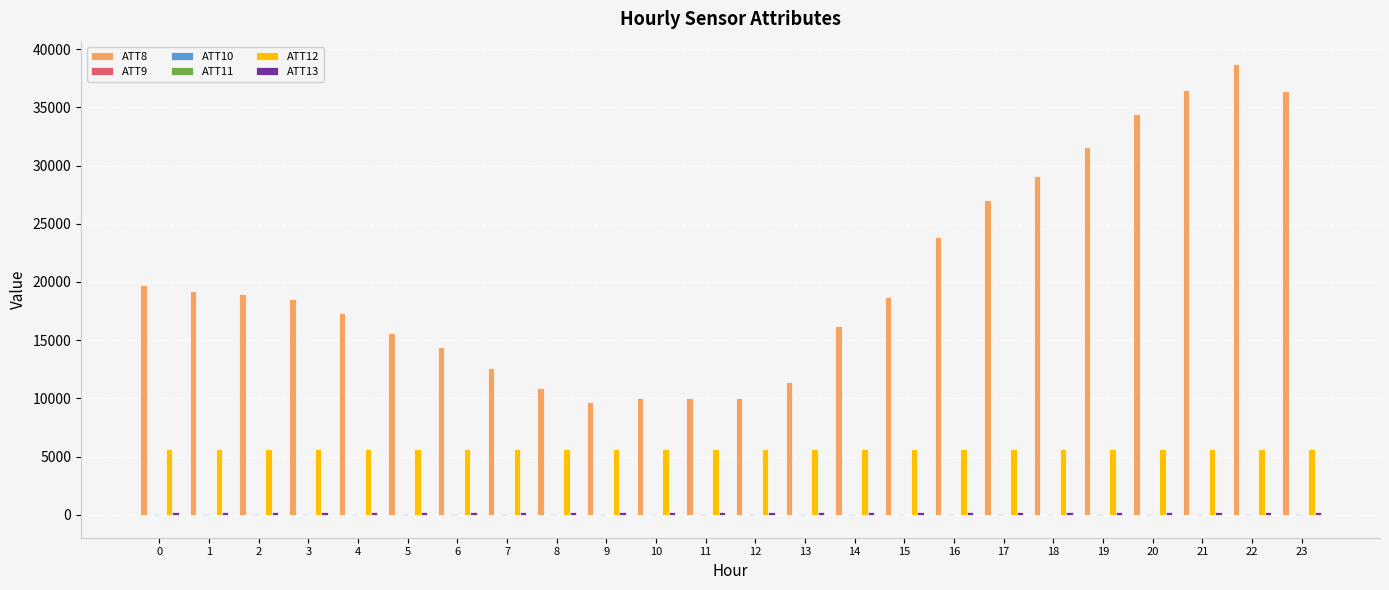

Count the number of categories in the chart.

24